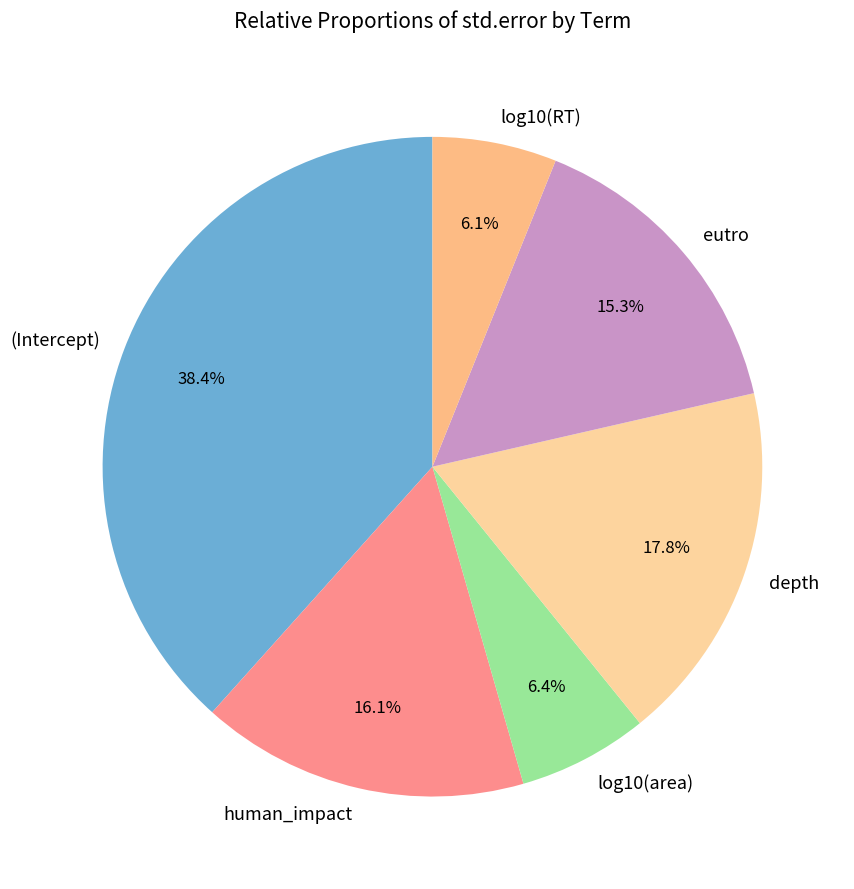

The eutro slice represents 15% of the pie. True or false?

True